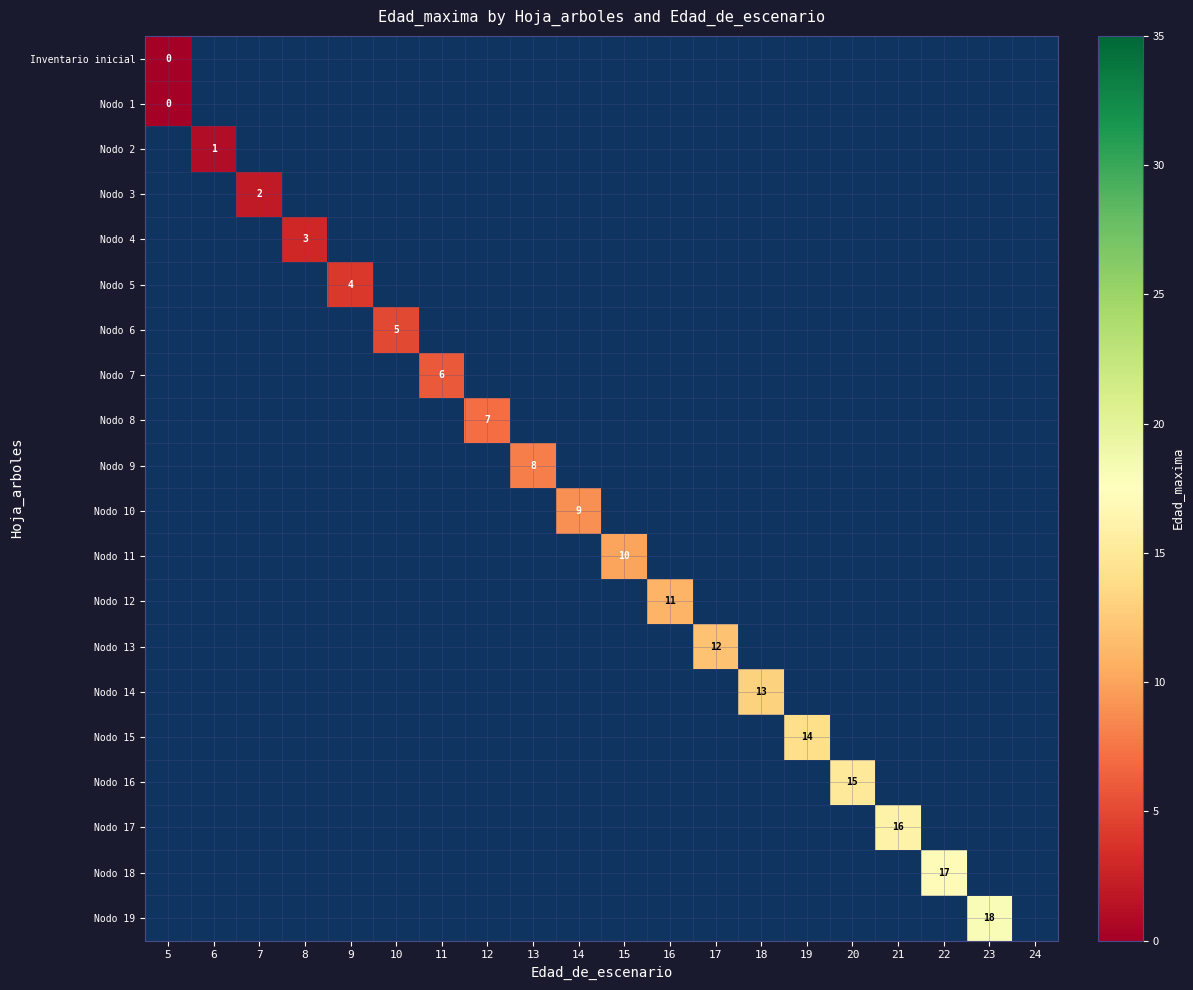

Is it true that Nodo 13 equals -1 at 18?

False